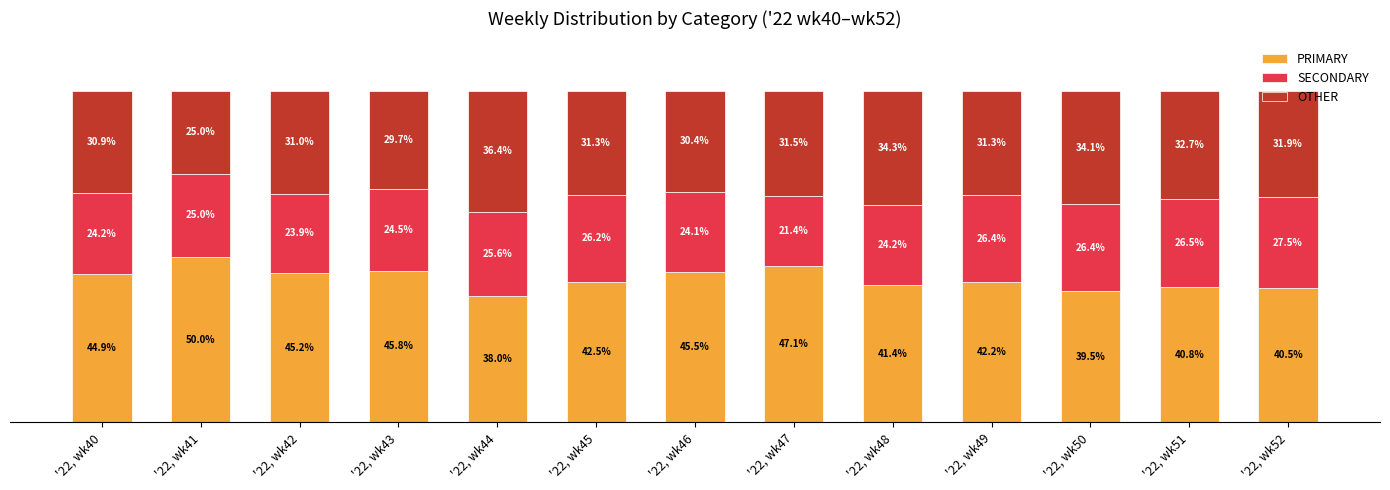

List the labels in order of PRIMARY value, smallest first.

'22, wk44, '22, wk50, '22, wk52, '22, wk51, '22, wk48, '22, wk49, '22, wk45, '22, wk40, '22, wk42, '22, wk46, '22, wk43, '22, wk47, '22, wk41